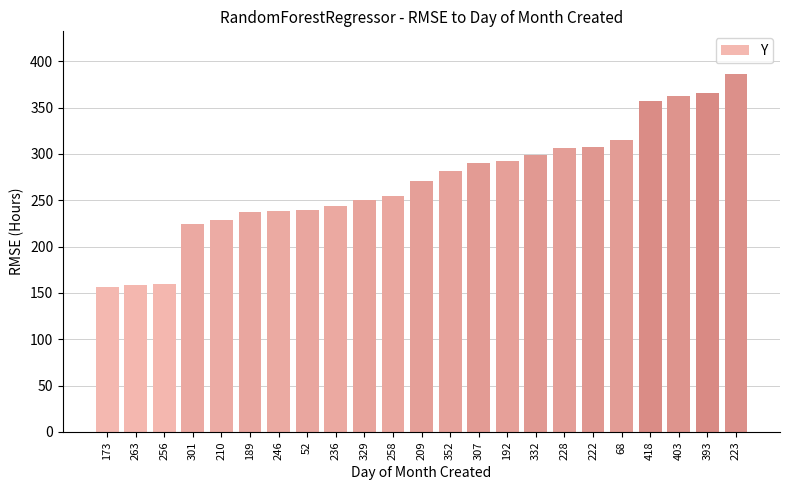

At which label is the value closest to 271?

209